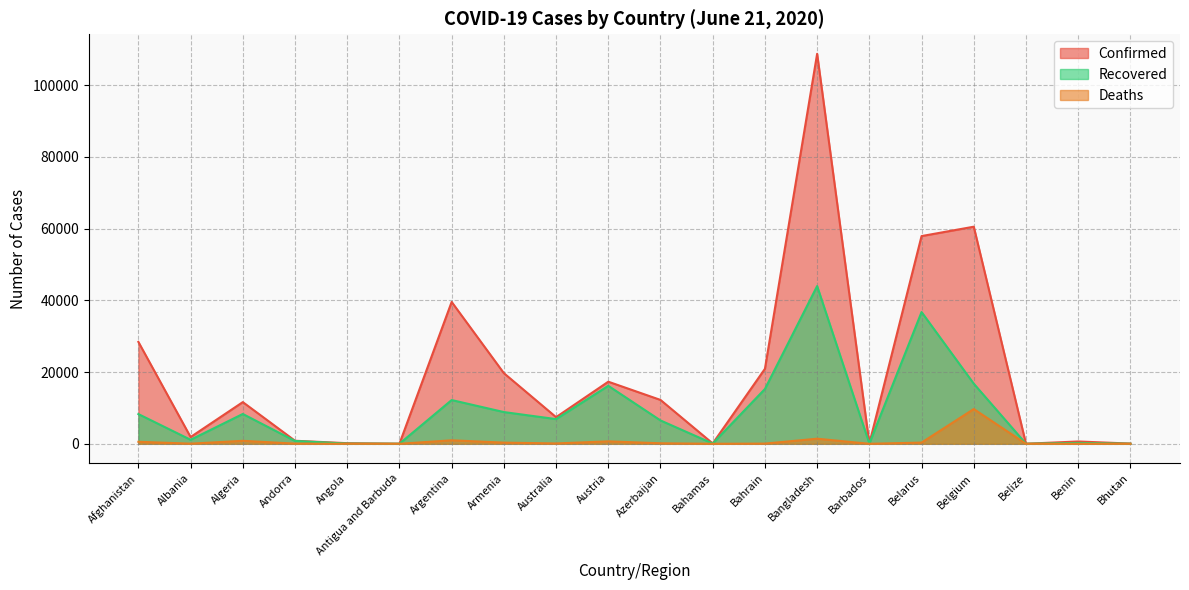

True or false: Deaths has more than 2 interior local peaks.

True